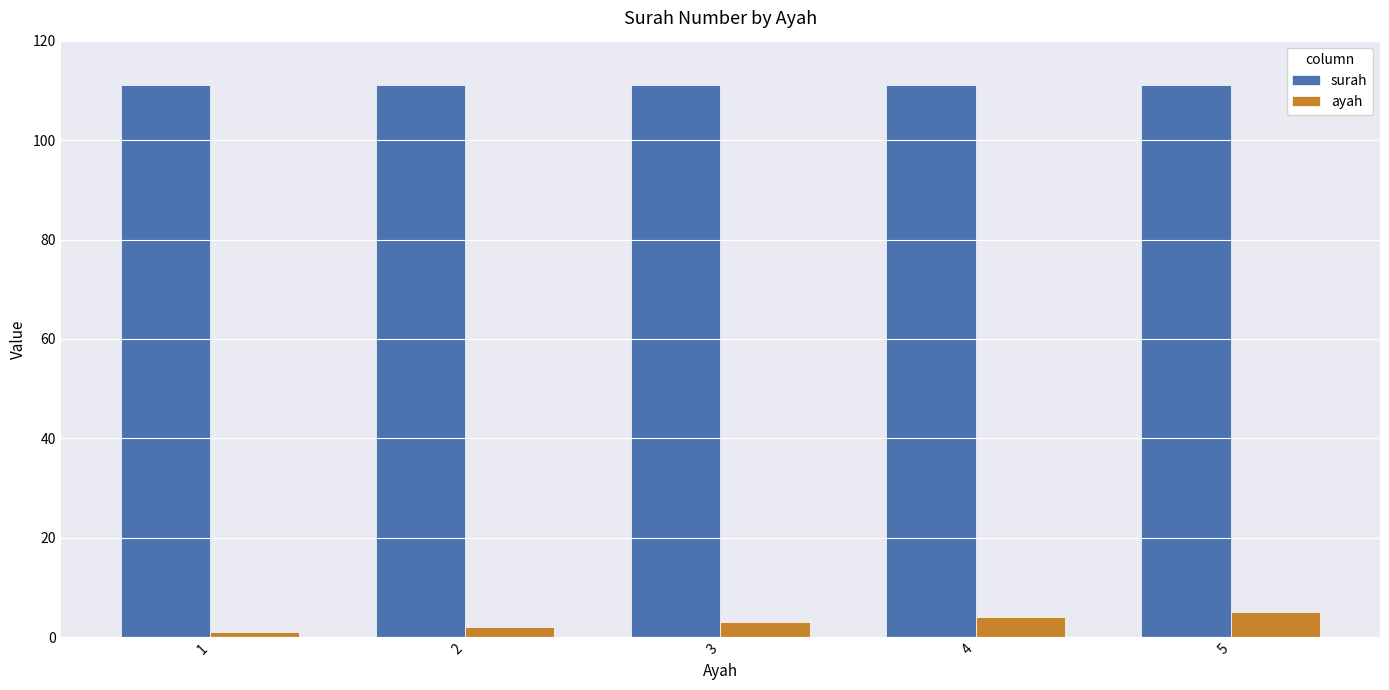

What is the total value across all series at 3?

114